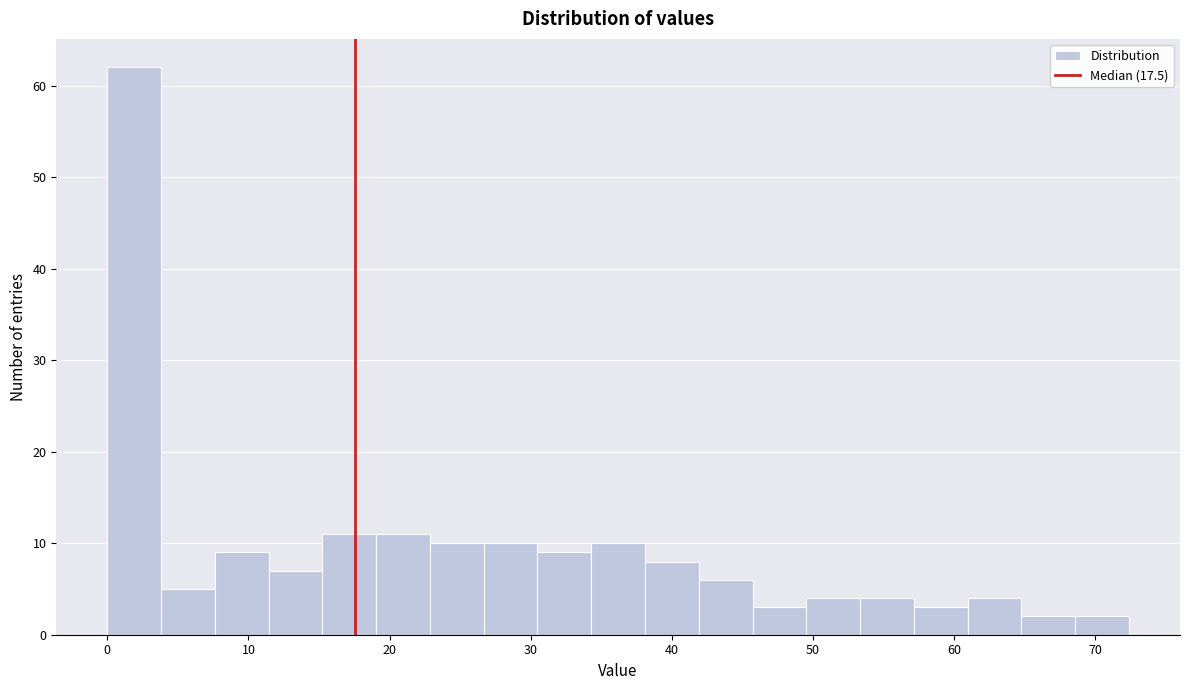

Read against the x-axis, roughly where is the centre of the tallest bar?

2